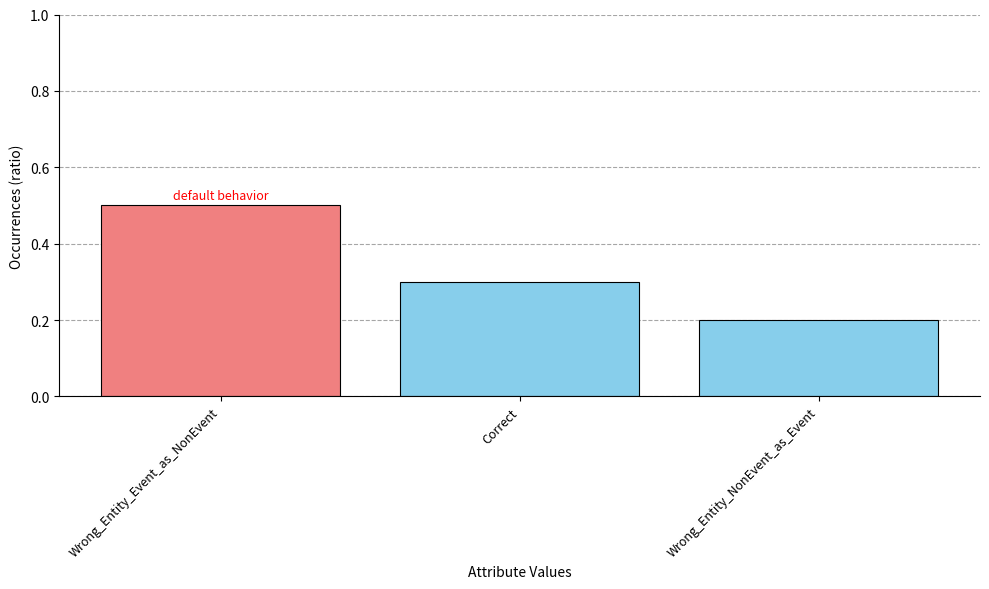

Reading right to left, what are all the values shown in this chart?

0.2	0.3	0.5